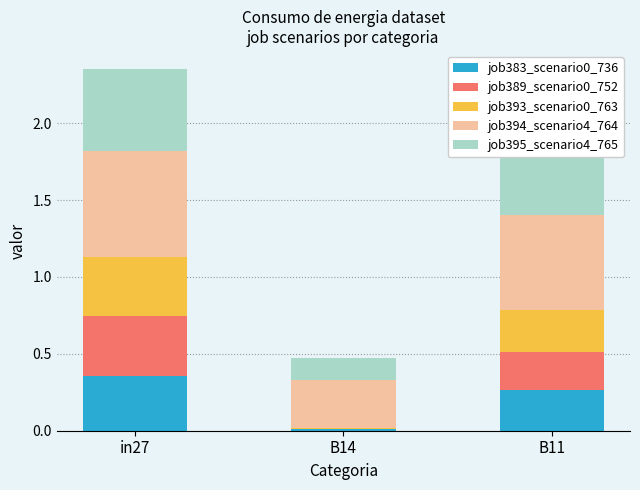

Count the number of data series in this chart.

5